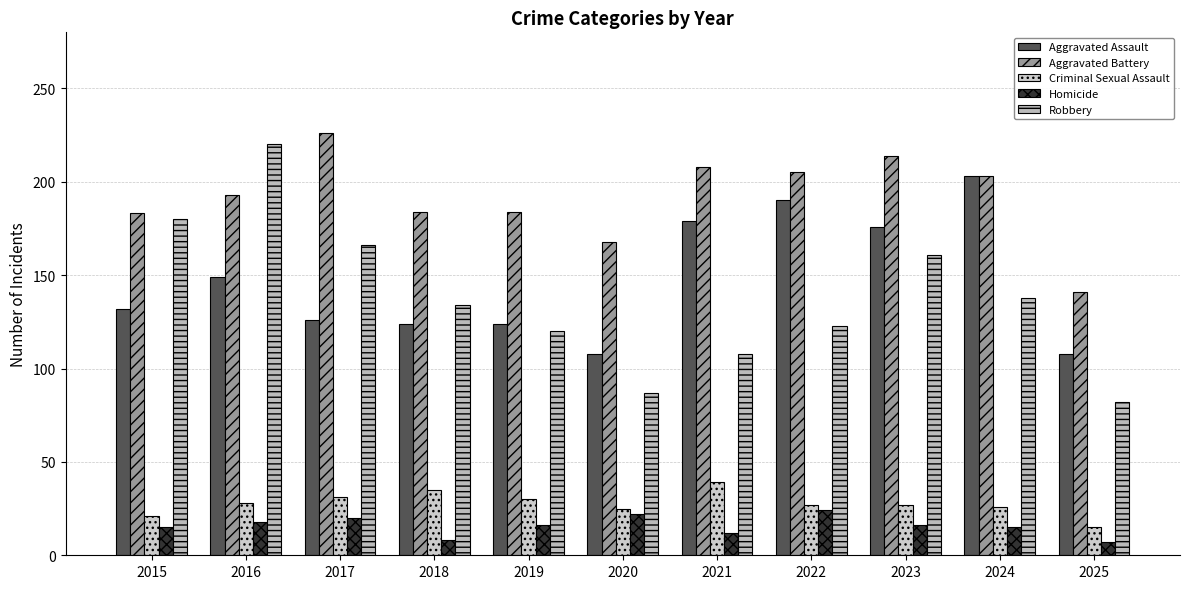

What is the value of the Aggravated Battery bar at the 2nd from the left?

193